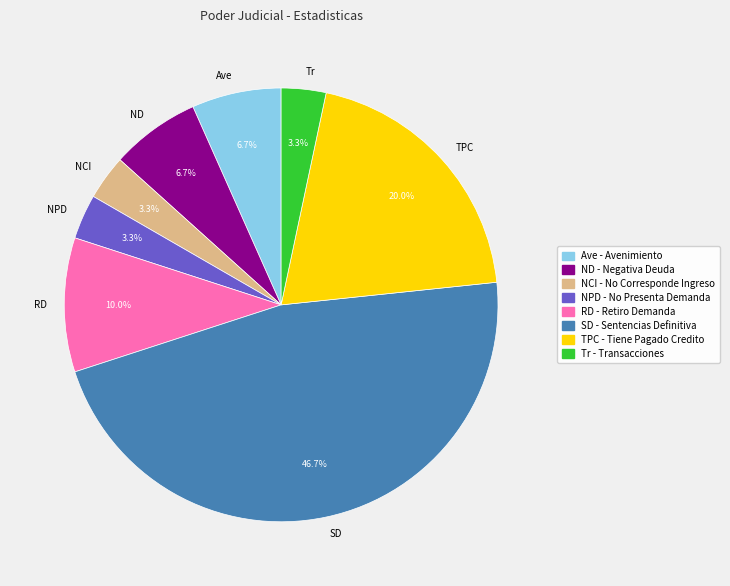

How much of the chart is everything except NPD?

96.7%